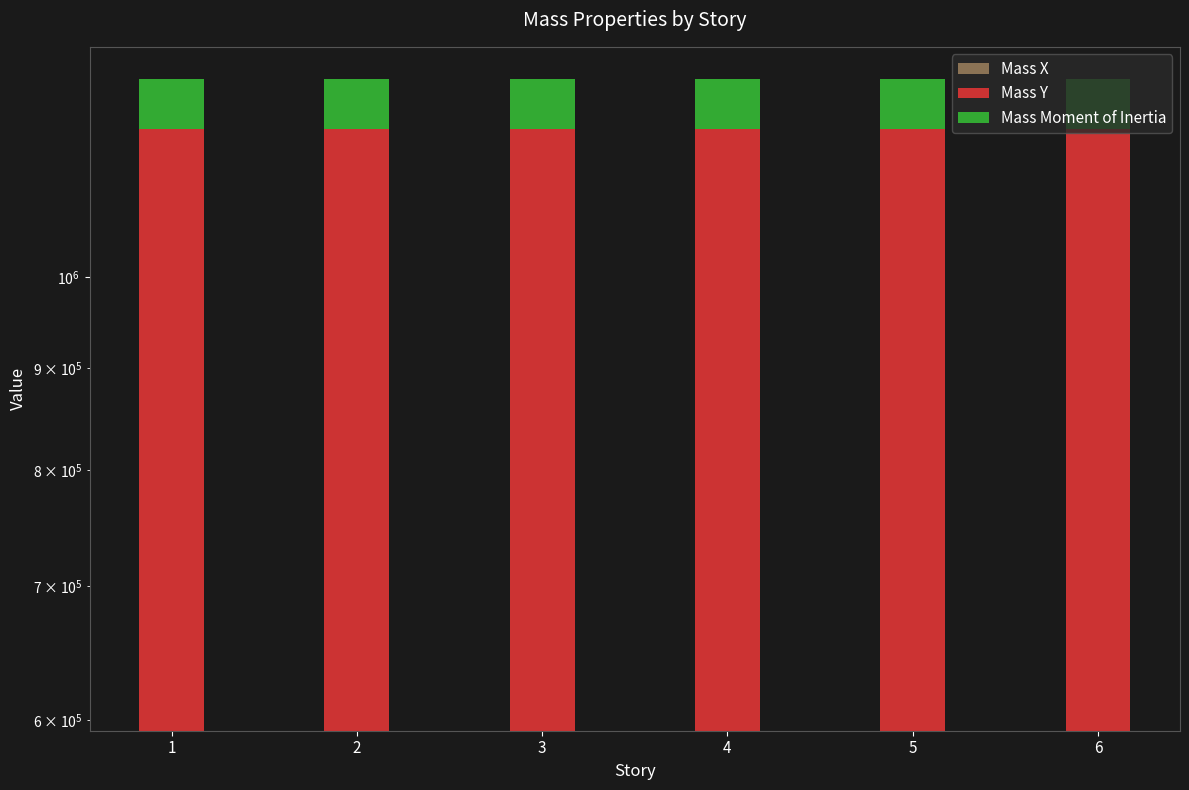

Is it true that Mass Moment of Inertia equals 118092 at 2?

False